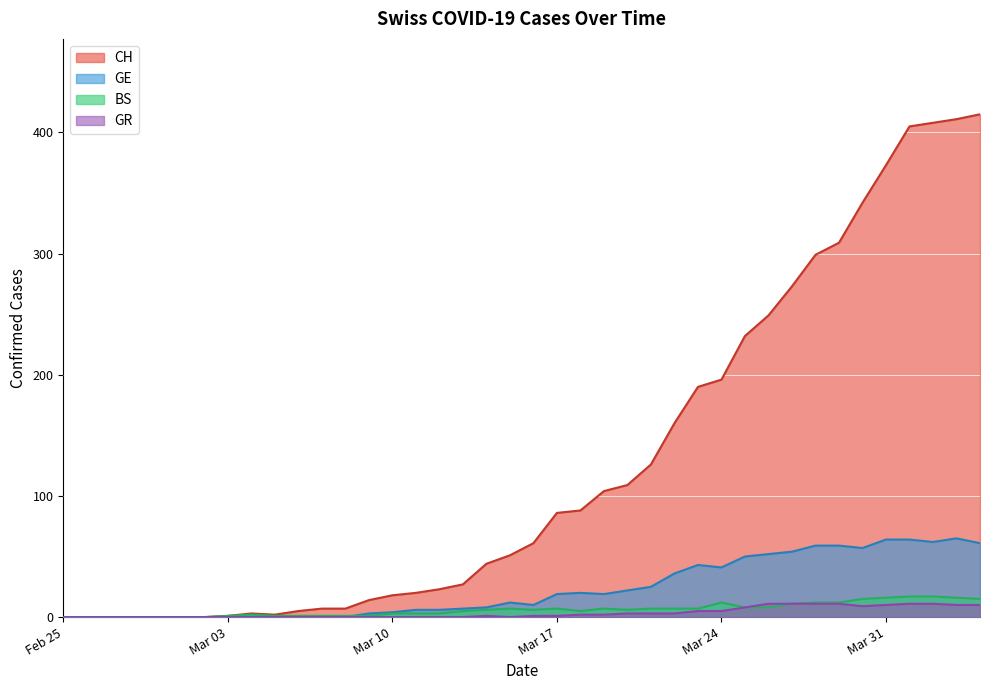

Which series has the widest spread of values?

CH